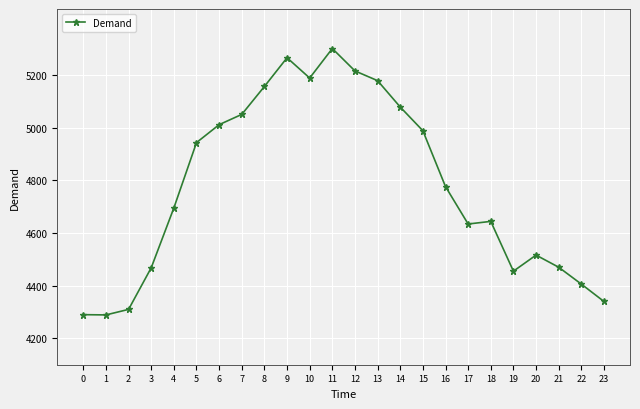

What is the value of the 3rd point from the left?

4310